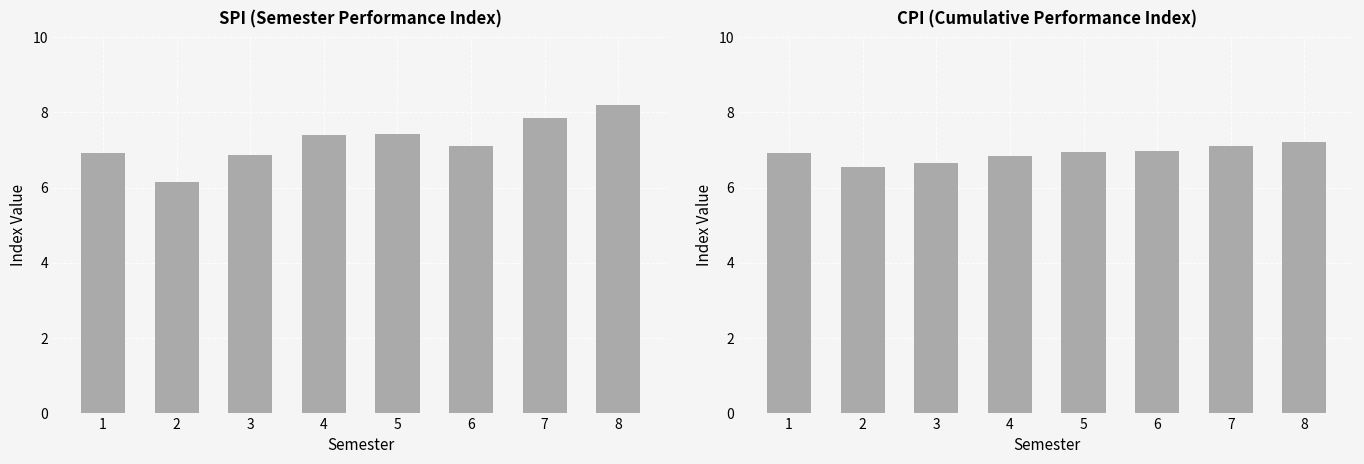

What are all the series names shown in the legend?

SPI, CPI